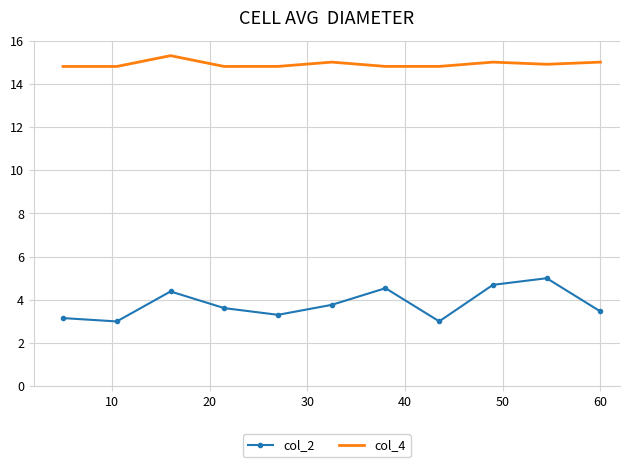

Which series has the largest total across all categories?

col_4